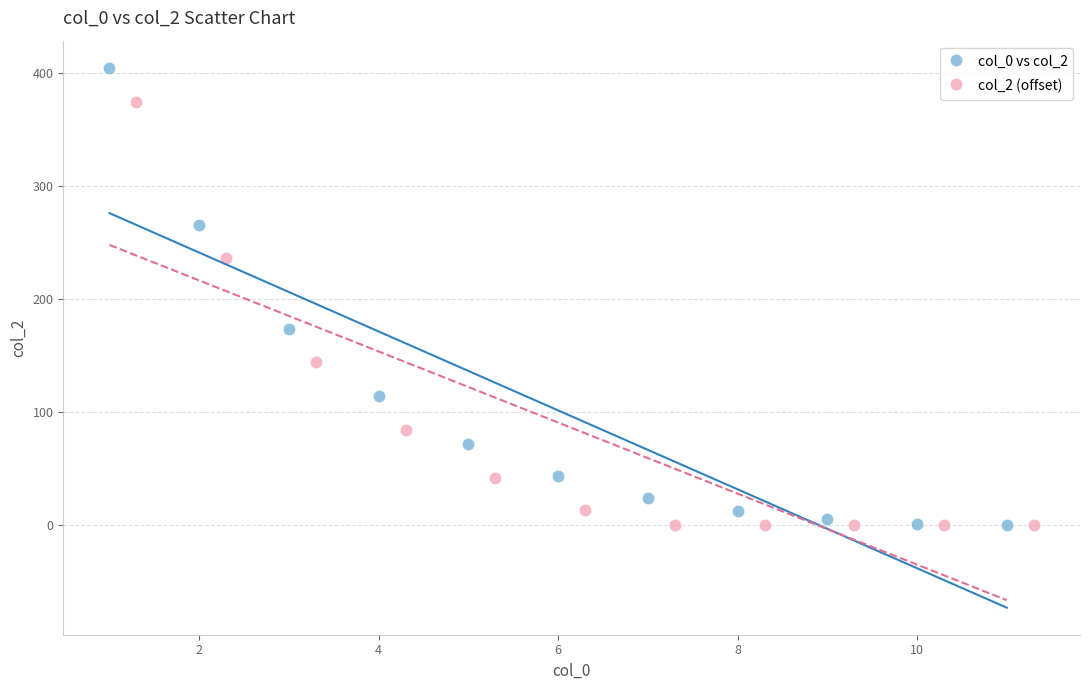

Which series has the widest spread of Y values?

col_0 vs col_2